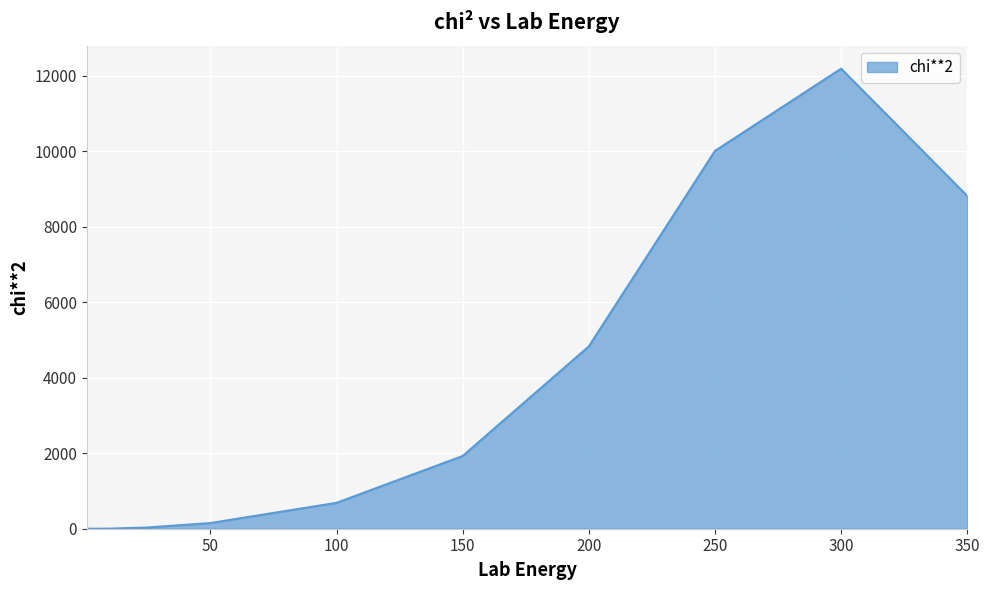

What is the difference between the maximum and minimum values?

12188.5